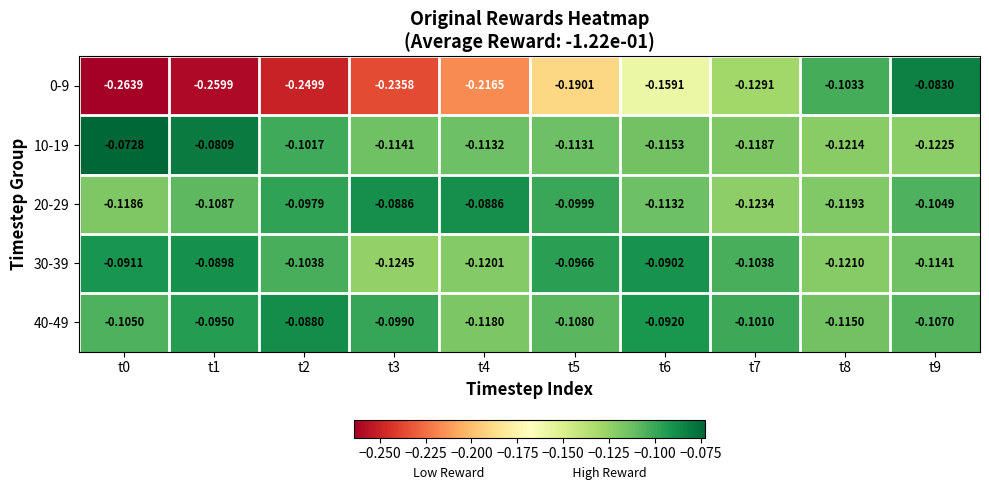

Is the value of 20-29 at t2 greater than the value of 30-39 at t9?

Yes